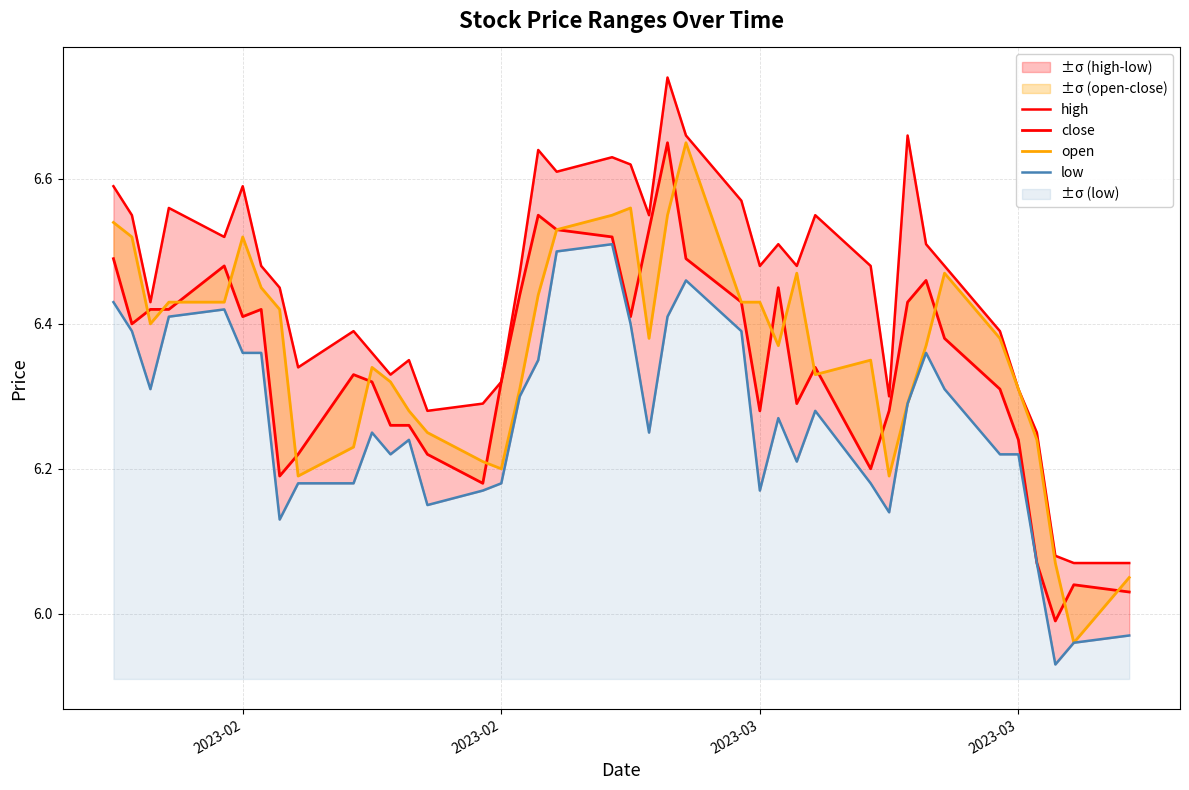

What is the average value of the open series?

6.4